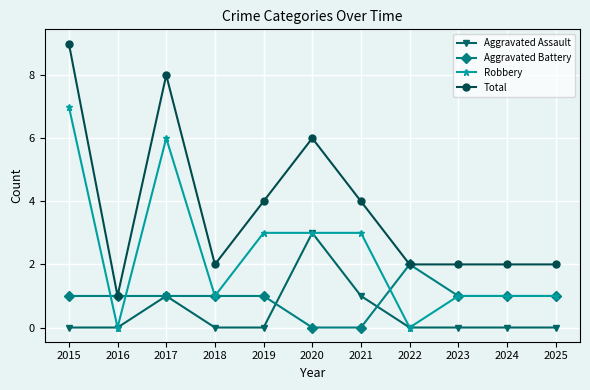

Is the value of Total at 2022 greater than the value of Aggravated Assault at 2025?

Yes